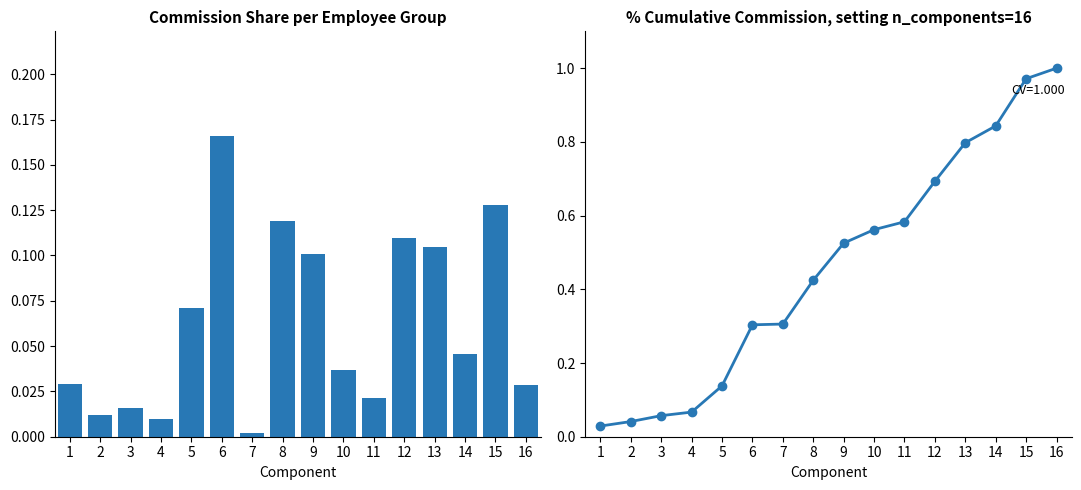

Rank the series by their average value, from highest to lowest.

Cumulative Commission Share, Commission Share